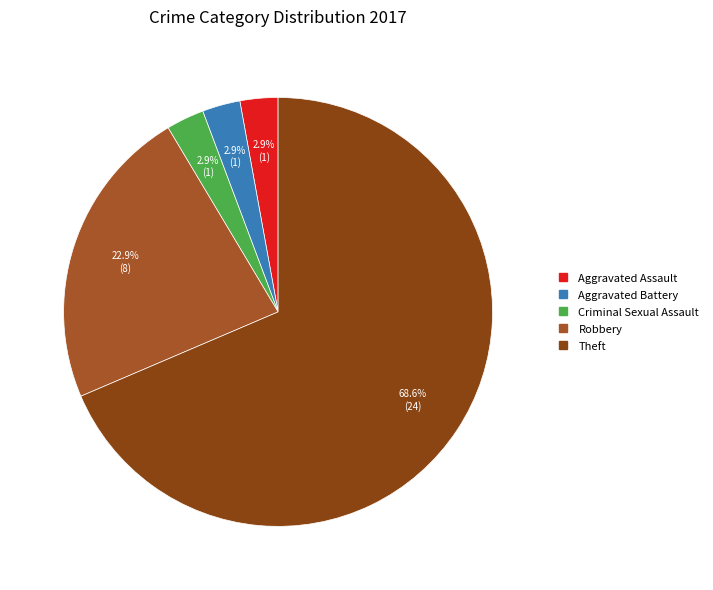

How many segments does this pie chart have?

5